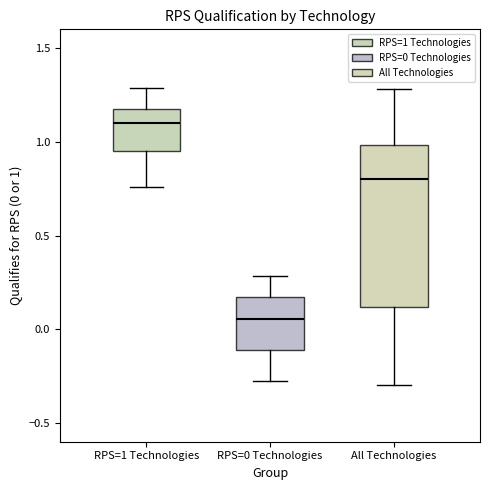

Reading left to right, read every box against the y-axis: the position of its median line, the range the box covers, and the ends of its whiskers. The values are not printed on the chart, so give them approximately, as read against the axis.

RPS=1 Technologies: median 1.10, box 0.95 to 1.20, whiskers 0.75 to 1.30
RPS=0 Technologies: median 0.05, box -0.10 to 0.15, whiskers -0.25 to 0.30
All Technologies: median 0.80, box 0.10 to 1.00, whiskers -0.30 to 1.30